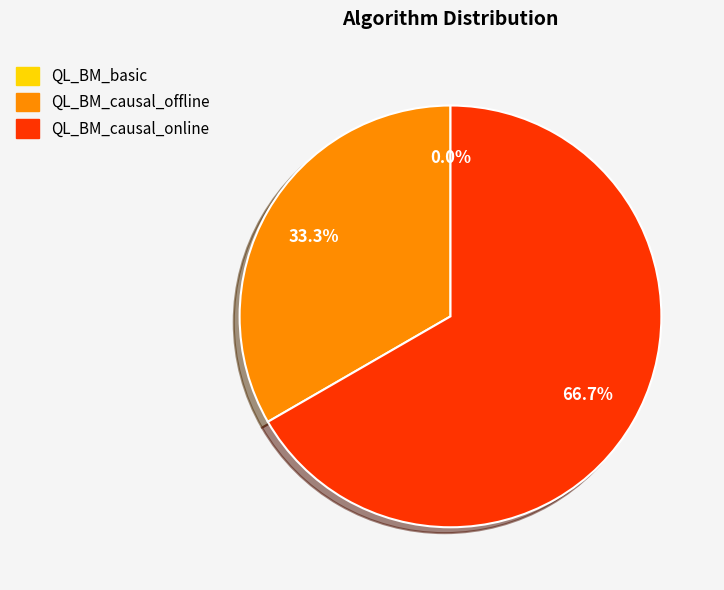

What percentage is the QL_BM_causal_online slice, to the nearest percent?

67%